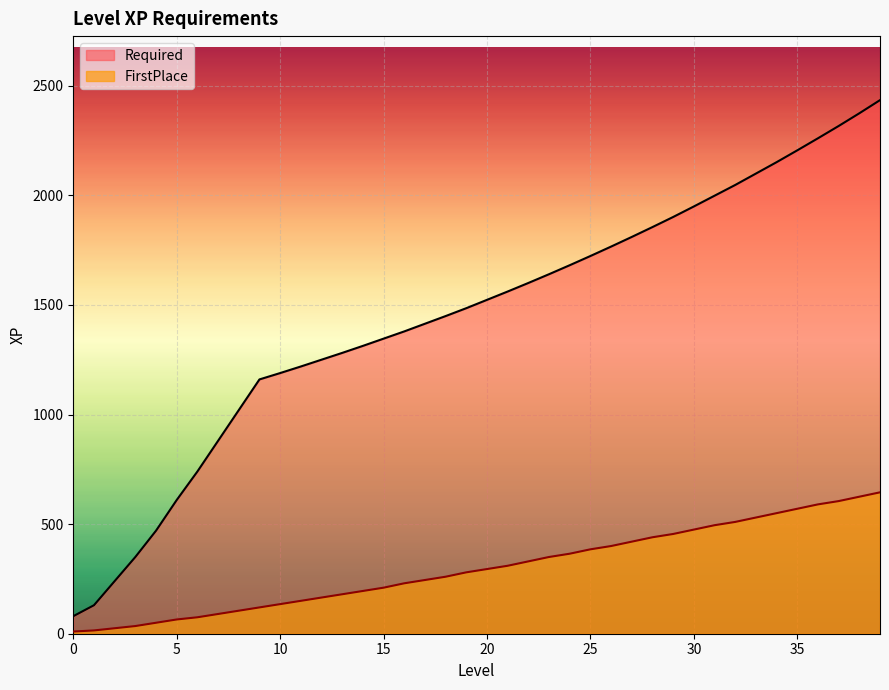

Where is FirstPlace nearest to the value 327?

22